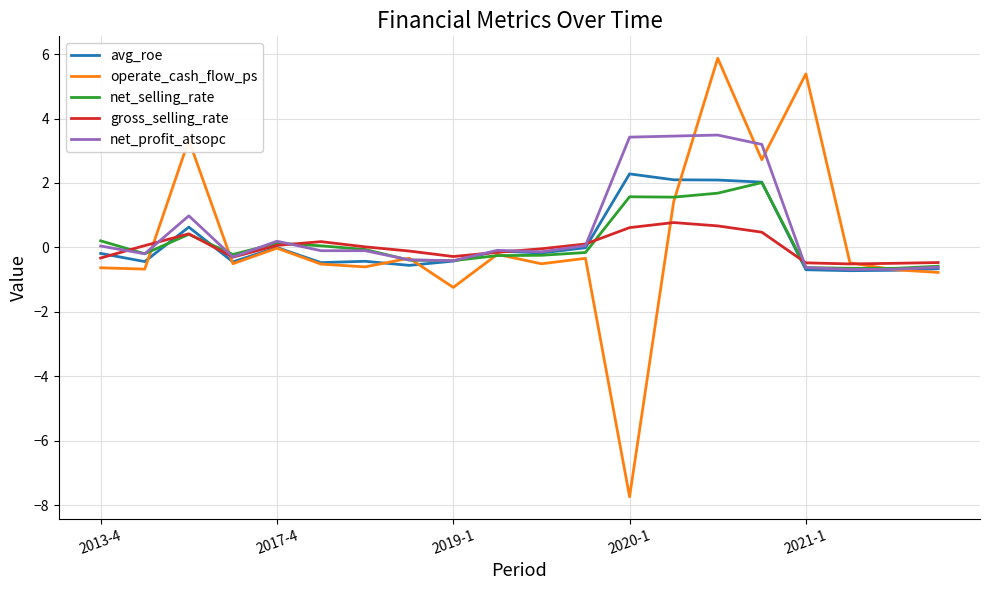

What is the maximum value shown in the chart?

5.9